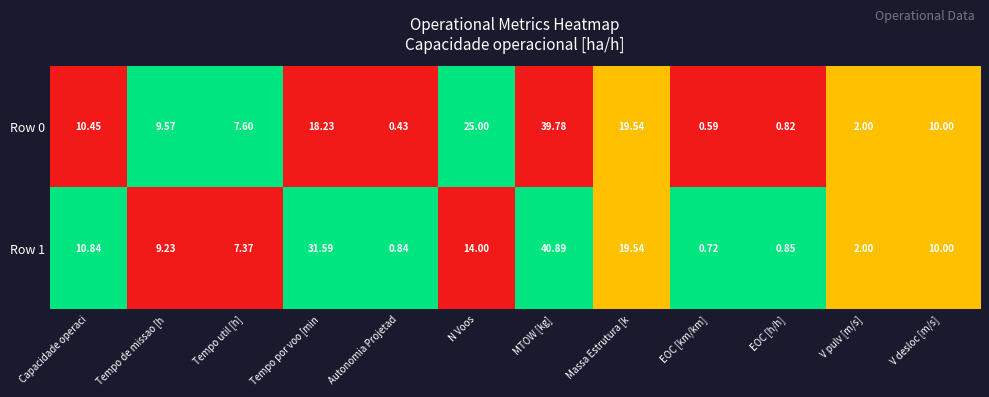

At which label is Row 1 closest to 20?

Massa Estrutura [k